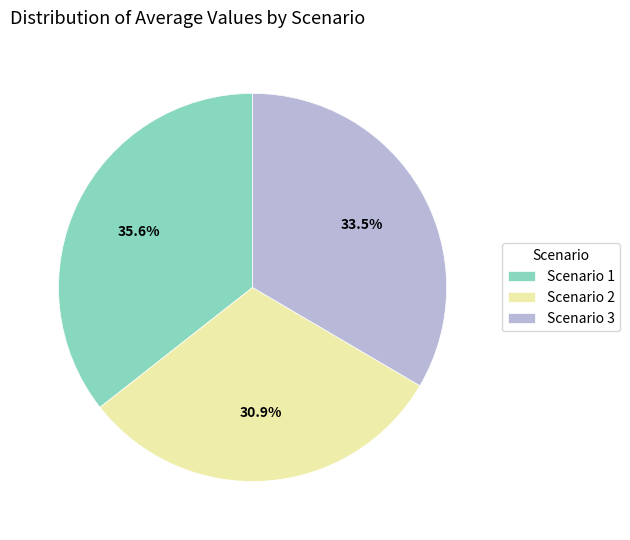

Which has a higher value, Scenario 3 or Scenario 2?

Scenario 3